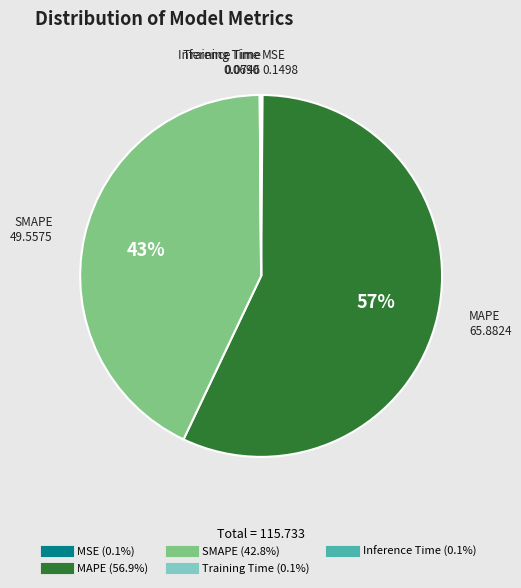

Does any single category account for the majority?

Yes